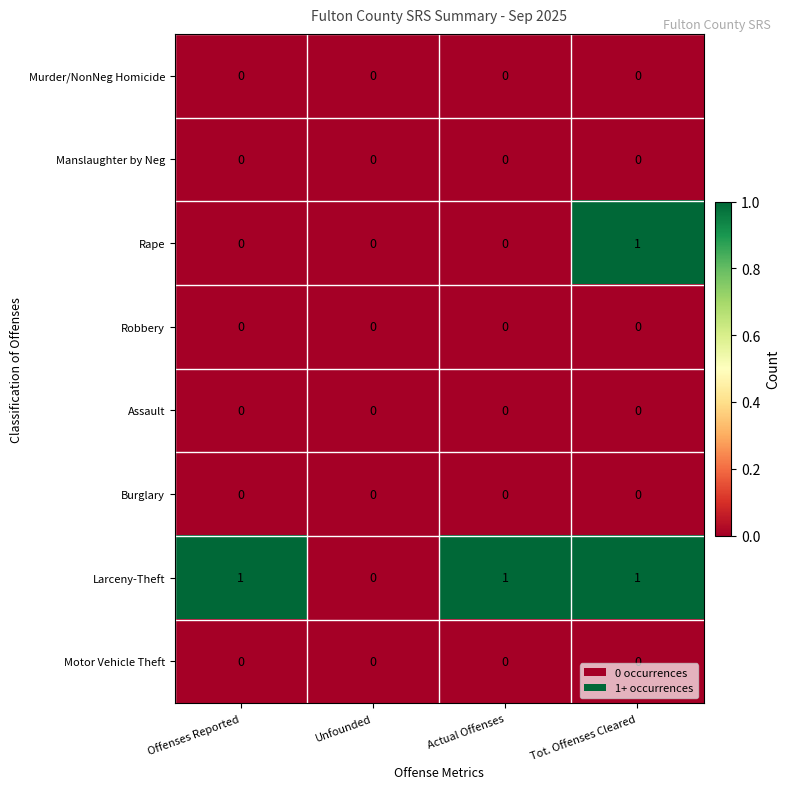

The Larceny-Theft series shows 1 at Tot. Offenses Cleared. True or false?

True